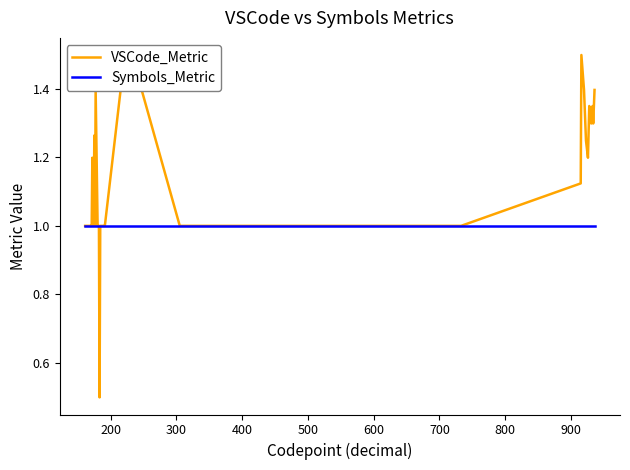

Which series has the largest total across all categories?

VSCode_Metric